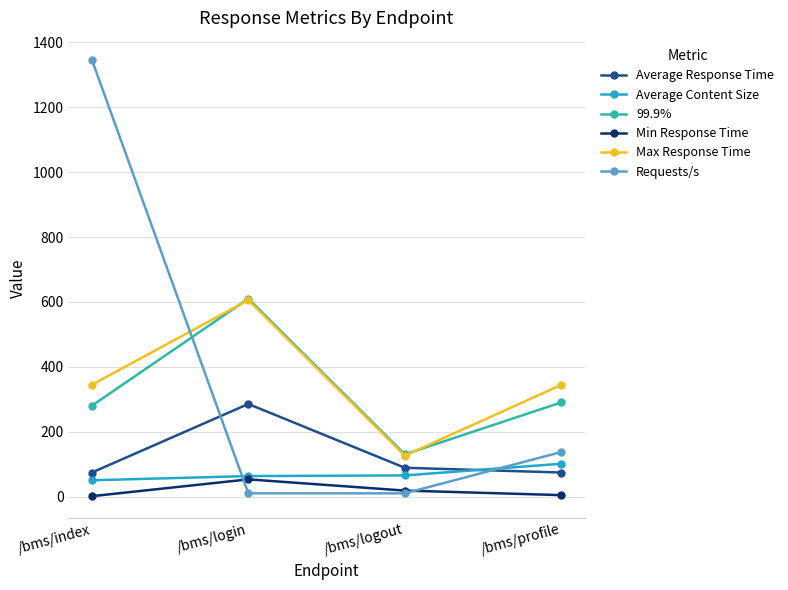

What are all the series names shown in the legend?

Average Response Time, Average Content Size, 99.9%, Min Response Time, Max Response Time, Requests/s